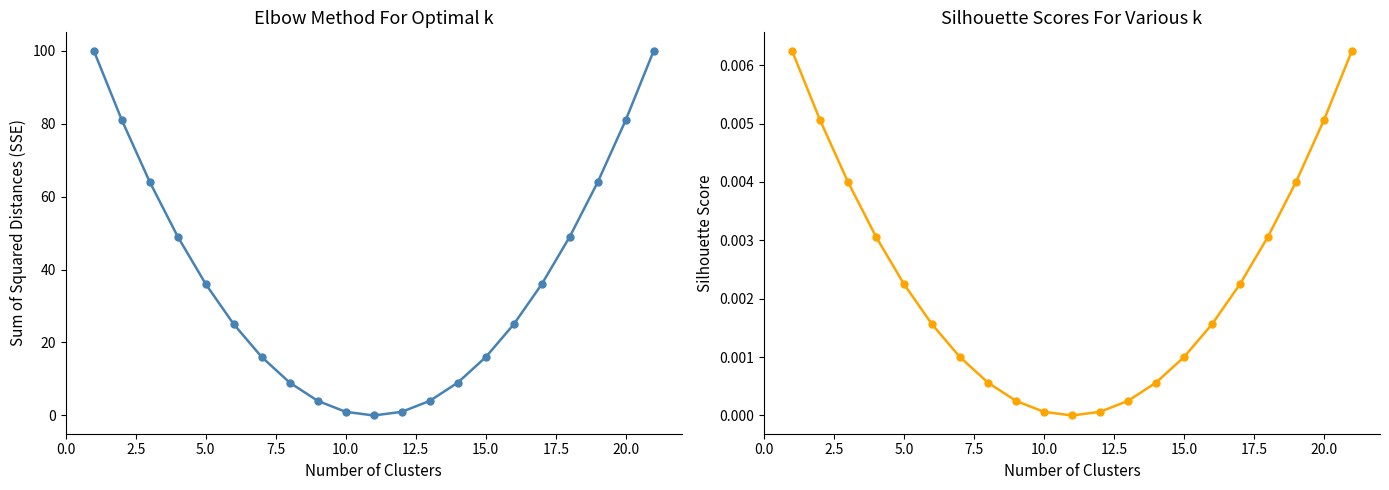

True or false: Silhouette Score has a value of 0.0 at 12.5.

False